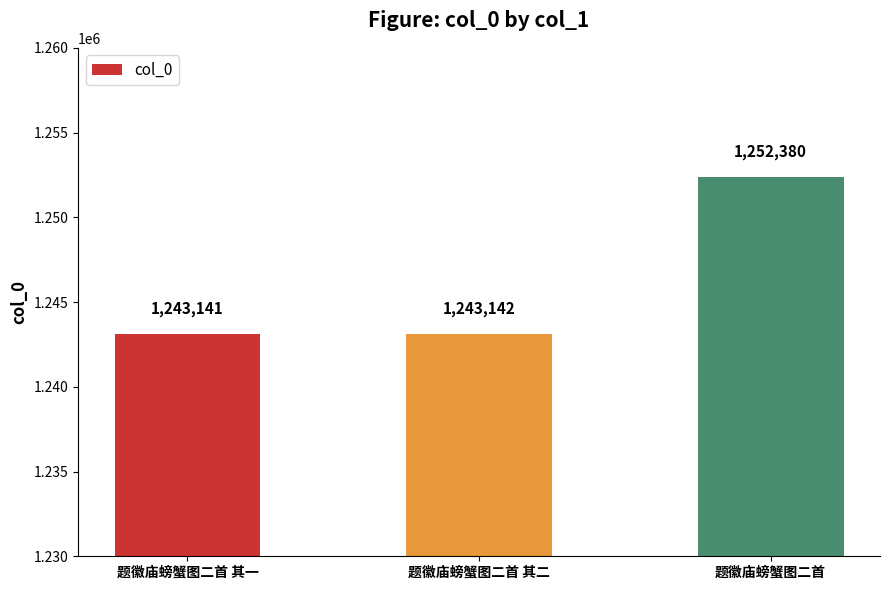

What is the minimum value shown in the chart?

1243141